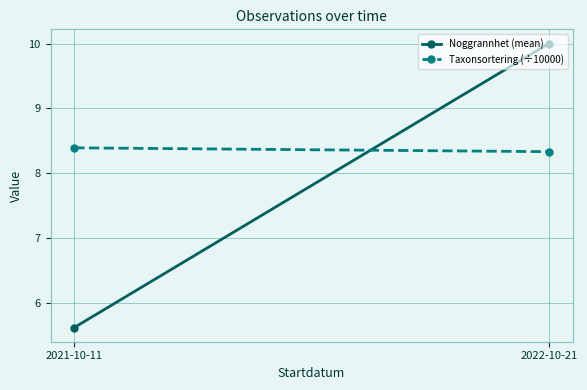

Is it true that Noggrannhet (mean) equals 2.1 at 2021-10-11?

False